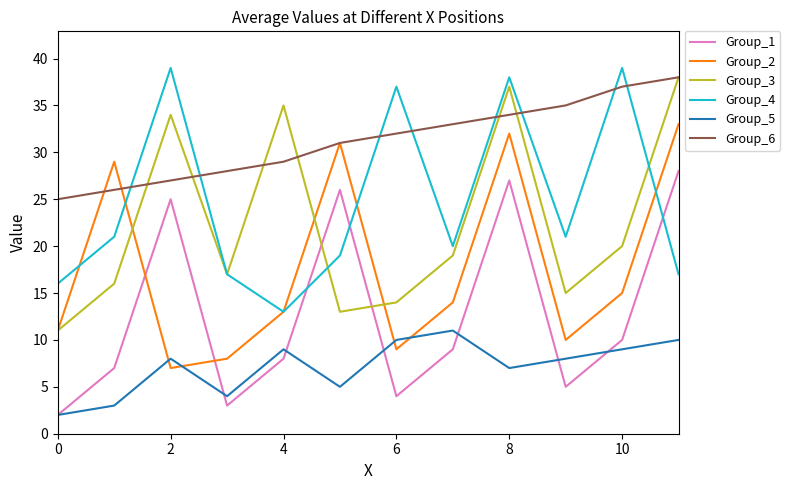

What is the highest value of the Group_6 series?

38